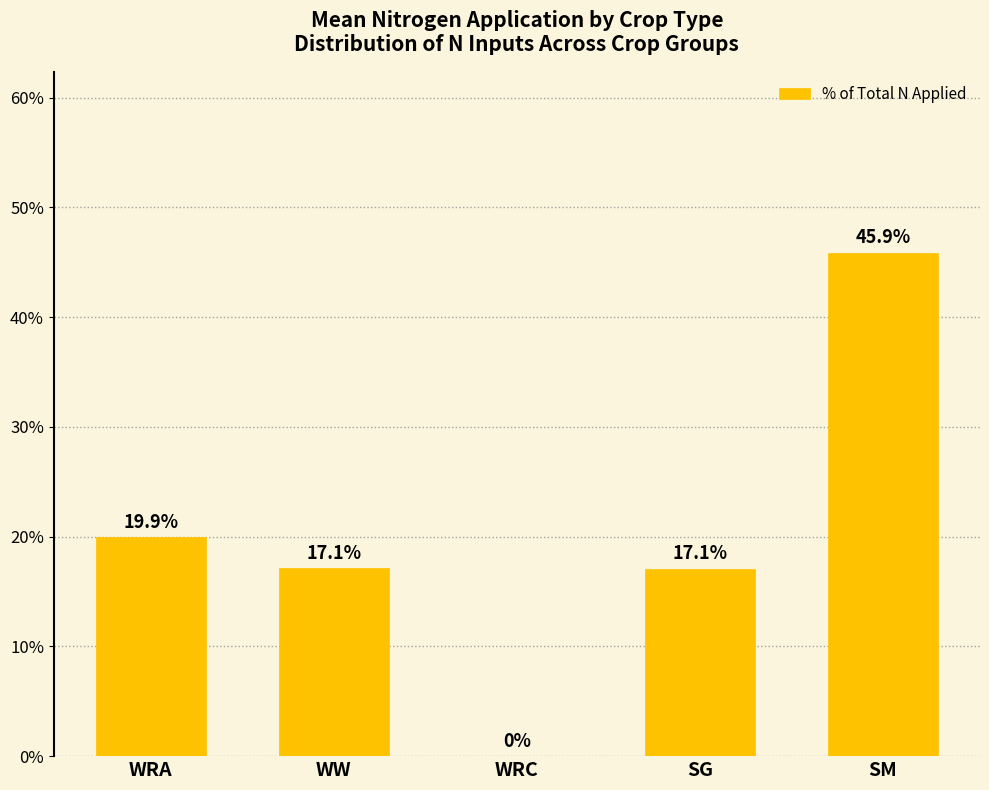

What is the greatest value displayed?

45.9